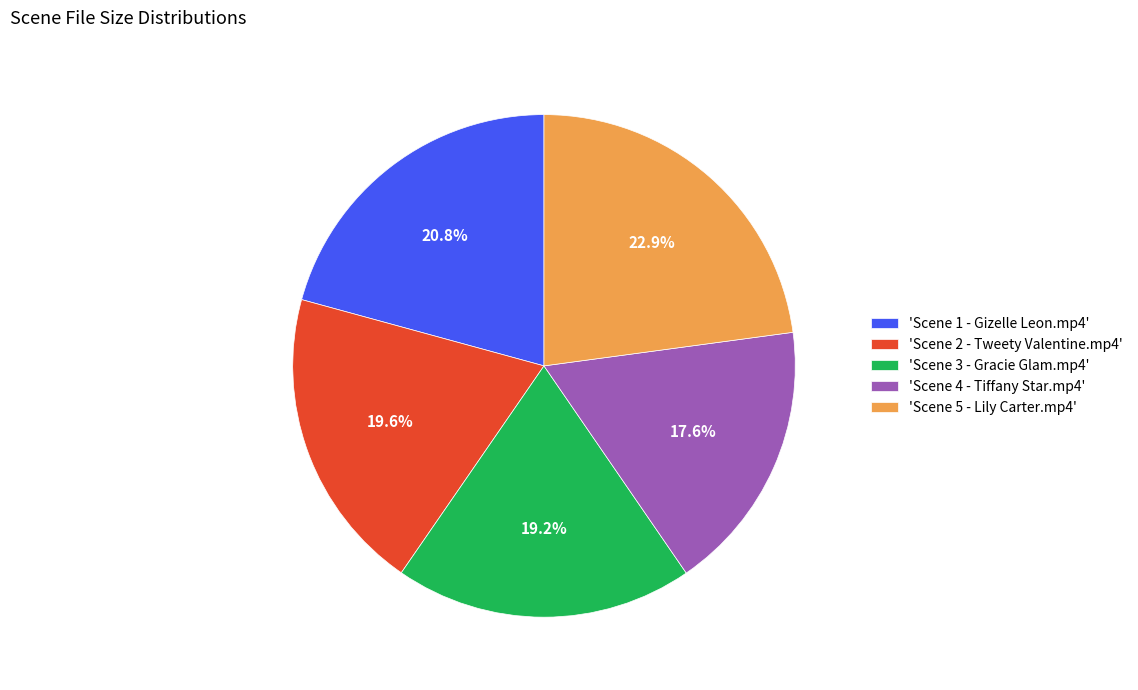

How many segments does this pie chart have?

5